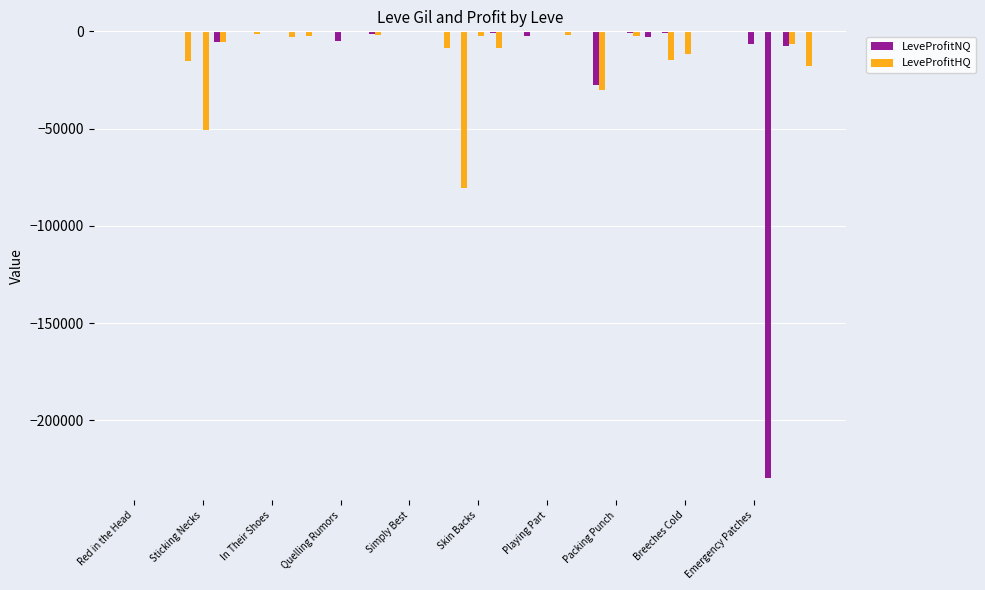

What is the sum of all LeveProfitHQ values?

-264178